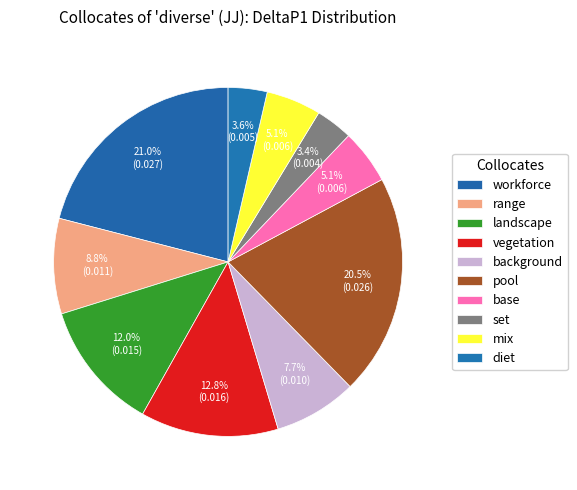

Is it true that background is 16% of the pie?

False